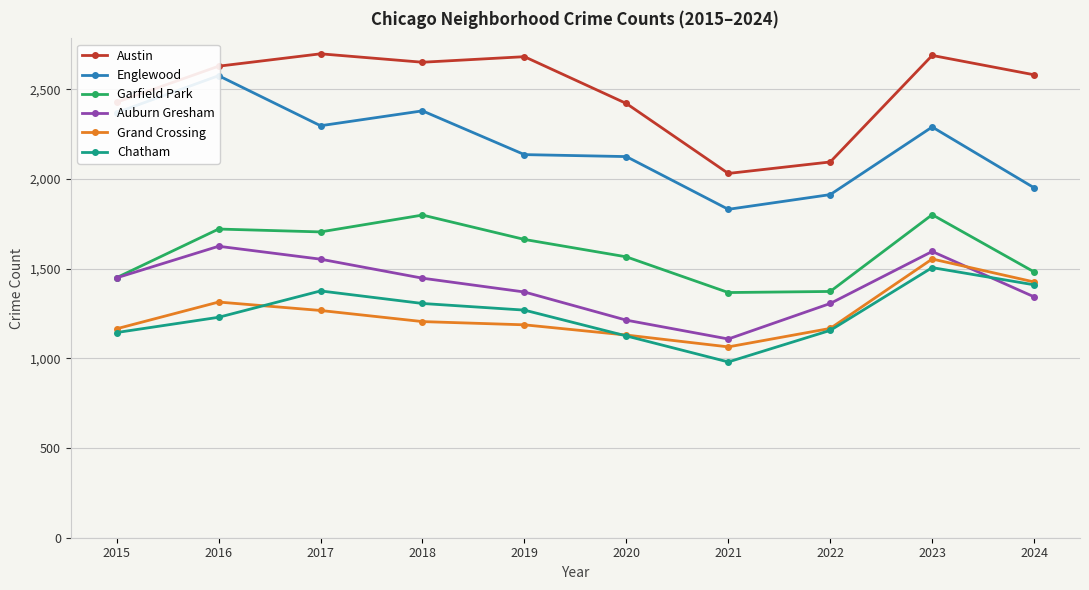

True or false: Garfield Park has more than 0 interior local peaks.

True